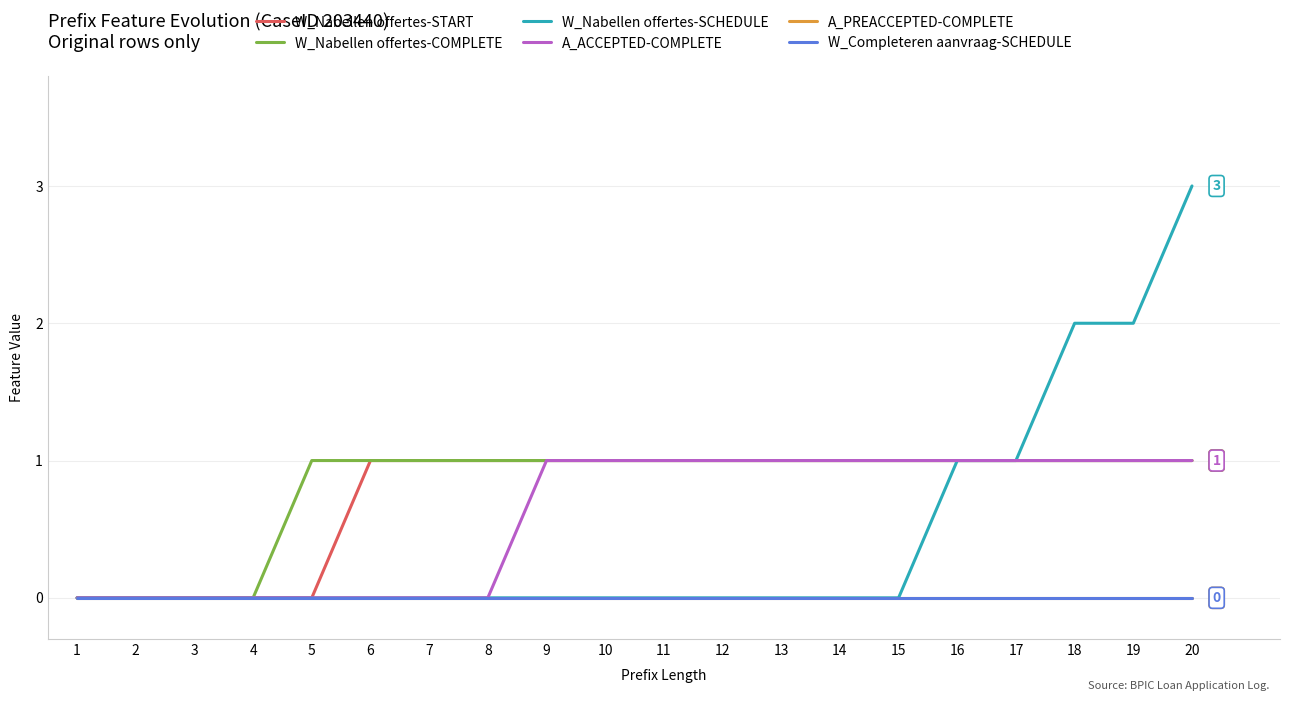

What is the difference between the highest and lowest values at 12?

1